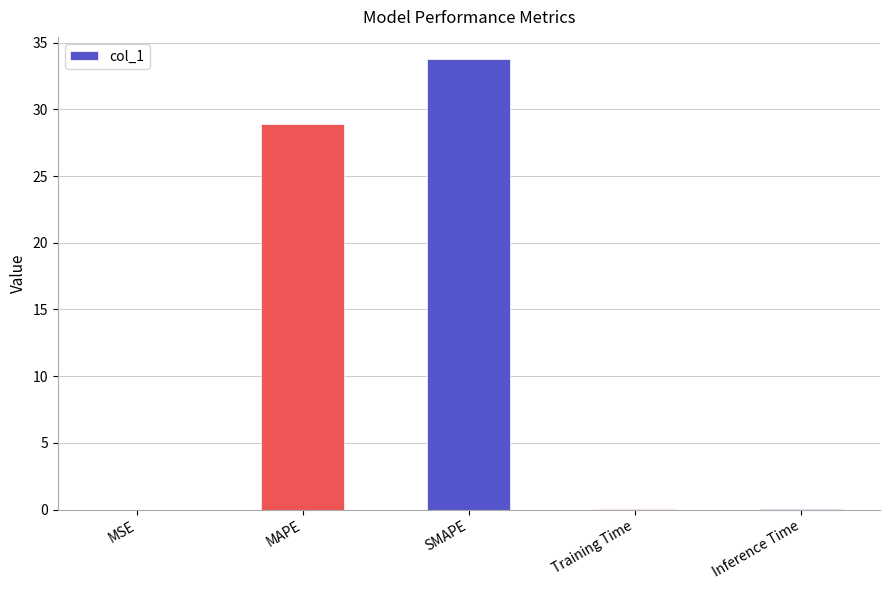

What is the sum of all values?

62.7